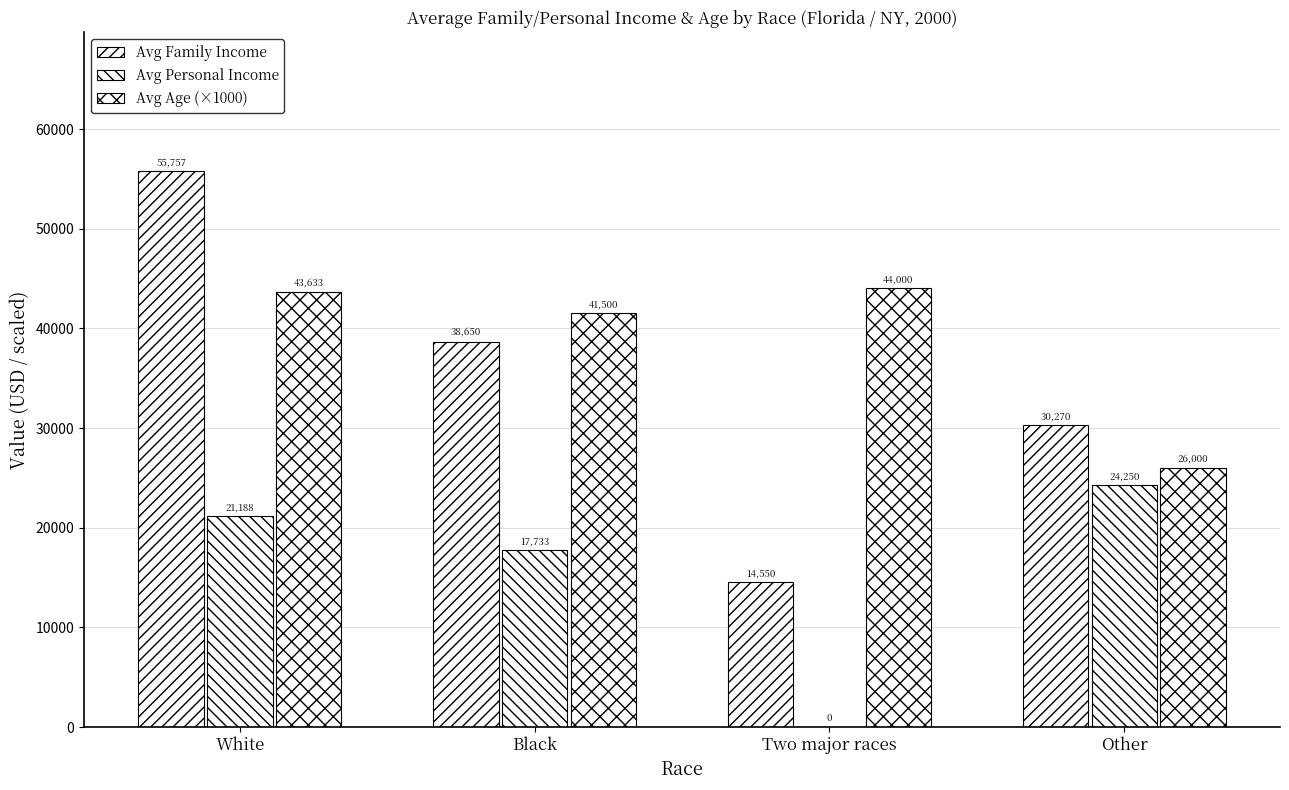

What is the total value across all series at Two major races?

58550.0